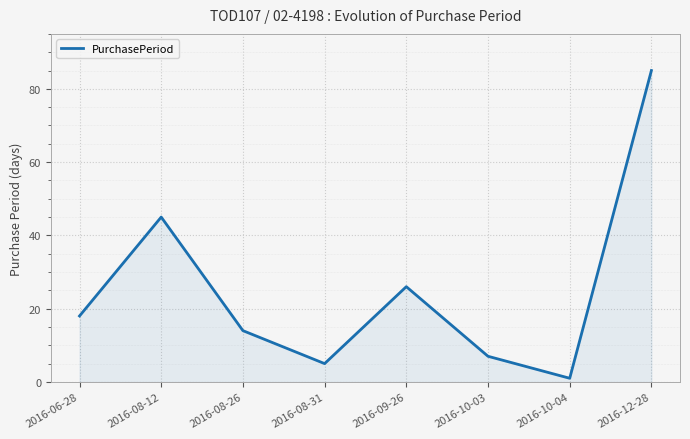

Reading left to right, what are all the values shown in this chart?

18	45	14	5	26	7	1	85